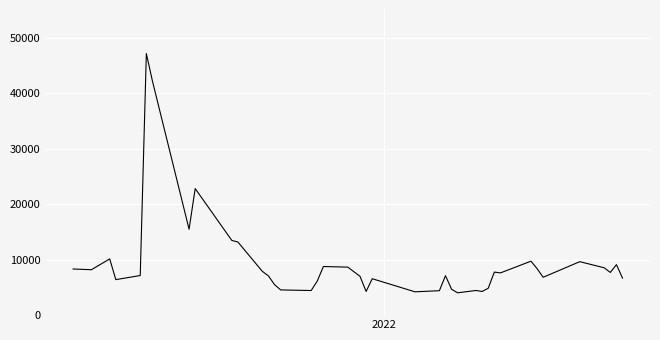

What is the smallest value displayed?

4026.4